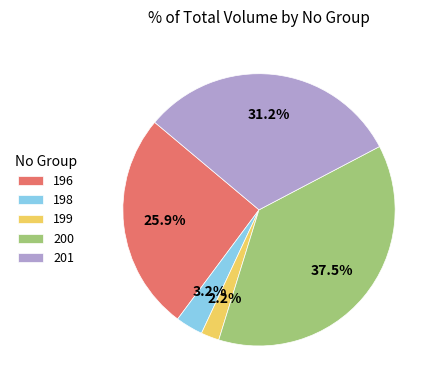

What portion of the pie excludes 200?

62.5%